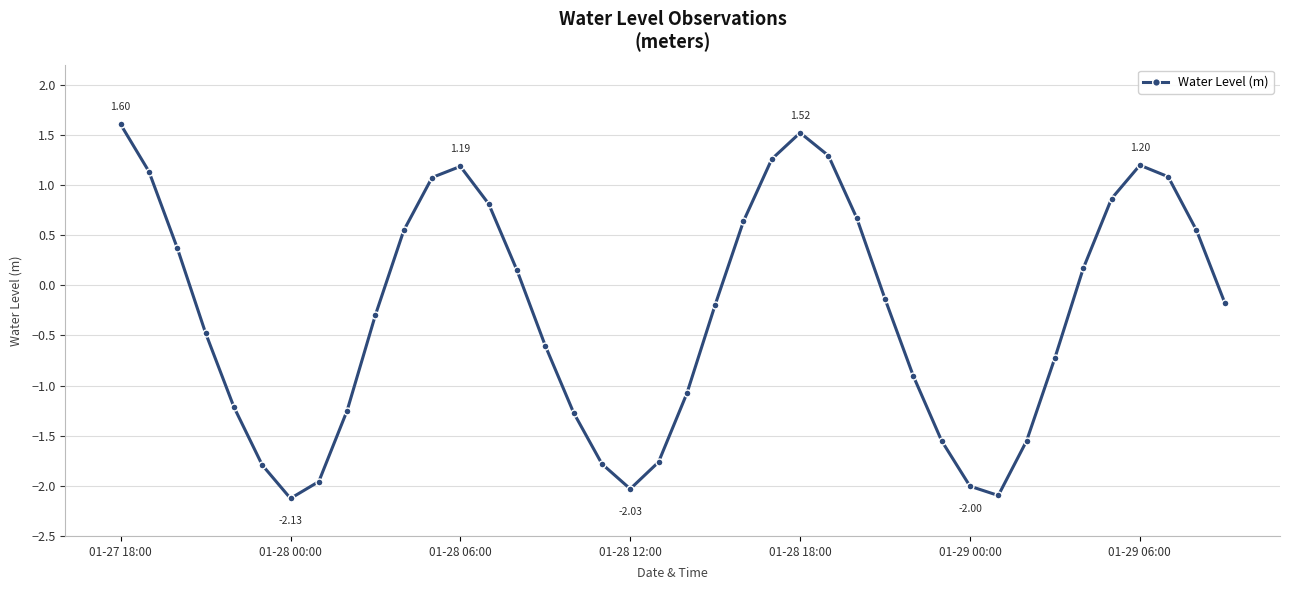

How many points are higher than both their immediate neighbors (excluding endpoints)?

3